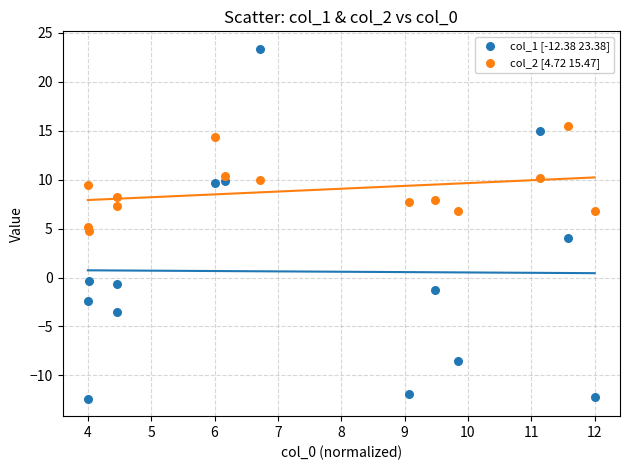

What are all the series names shown in the legend?

col_1 [-12.38 23.38], col_2 [4.72 15.47]